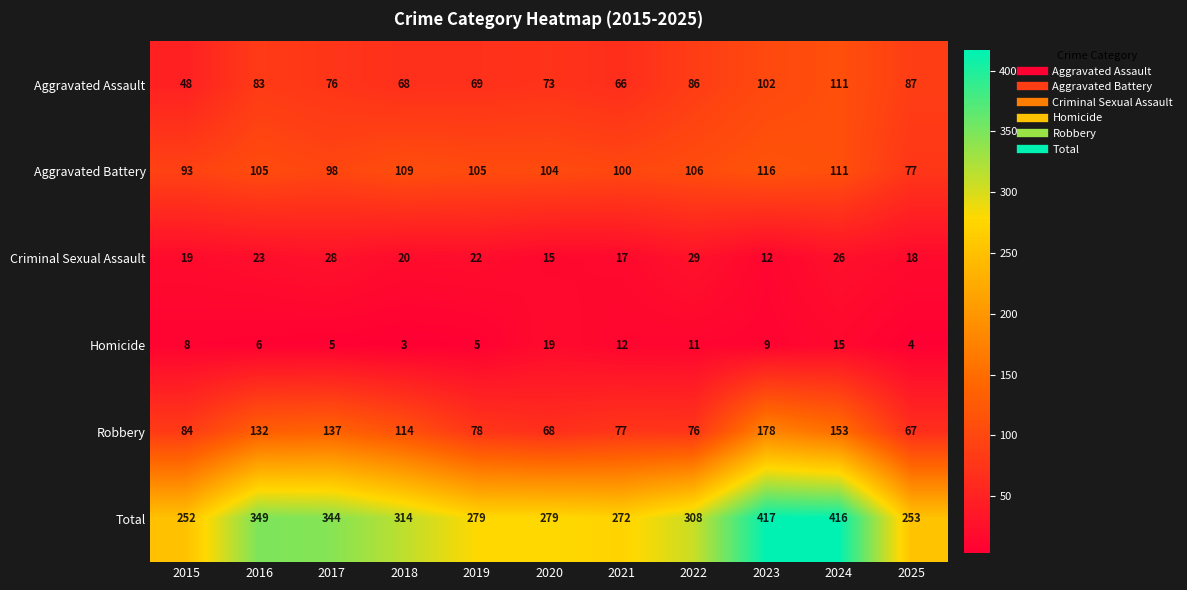

Which label corresponds to the smallest value in the chart?

2018